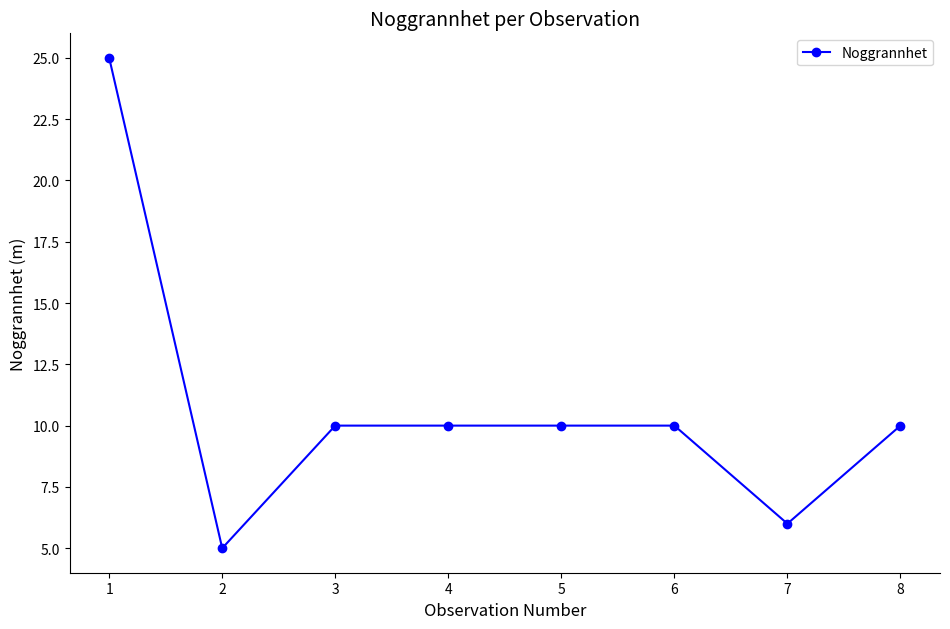

Is this an area chart (filled region under the line)?

No